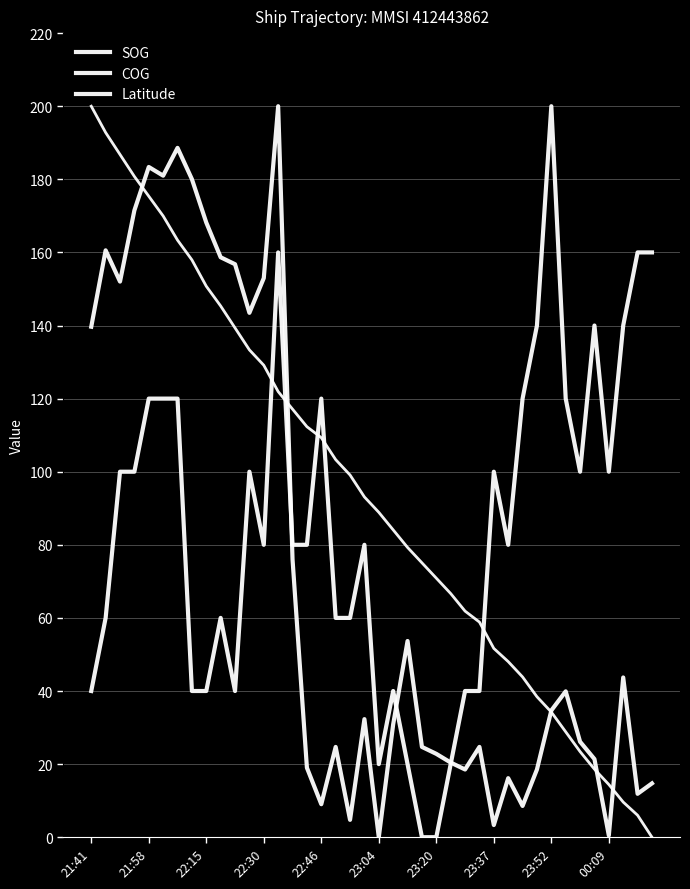

Does the chart display data point markers on the line(s)?

No